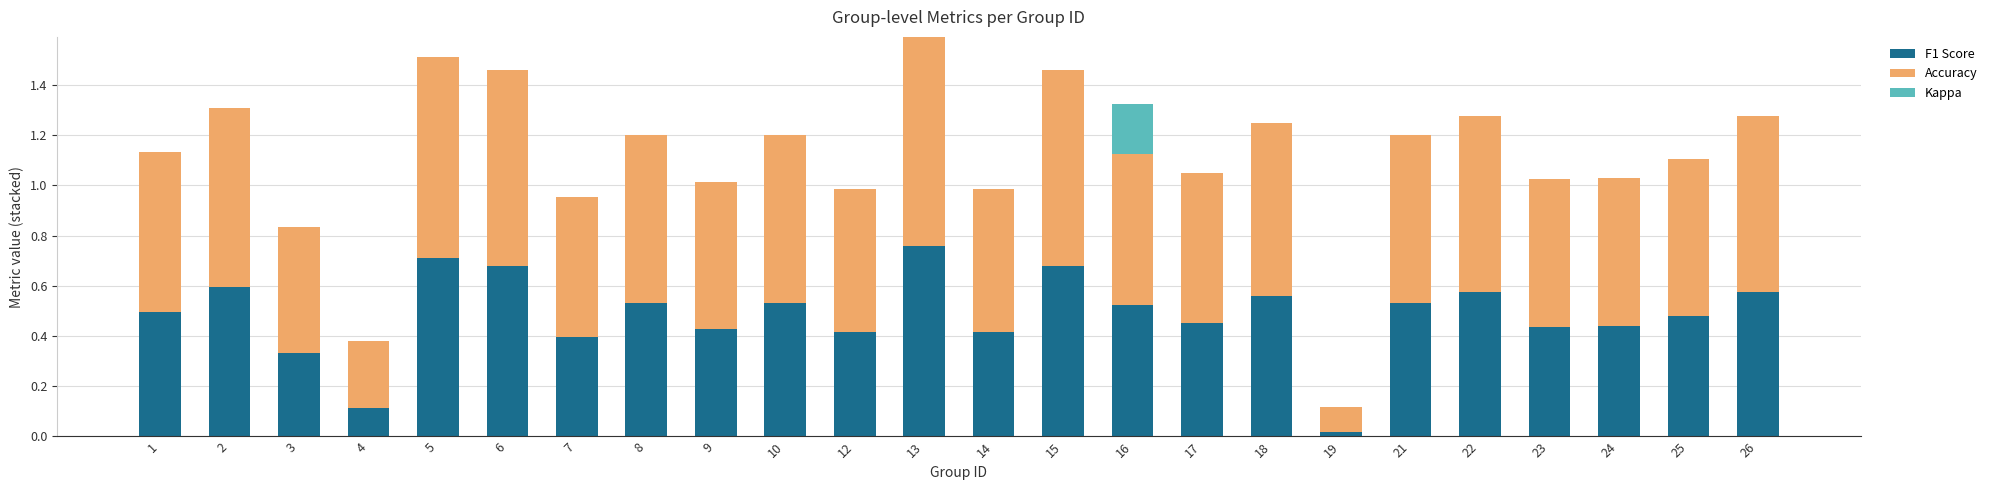

At which category is the sum across all series the highest?

13